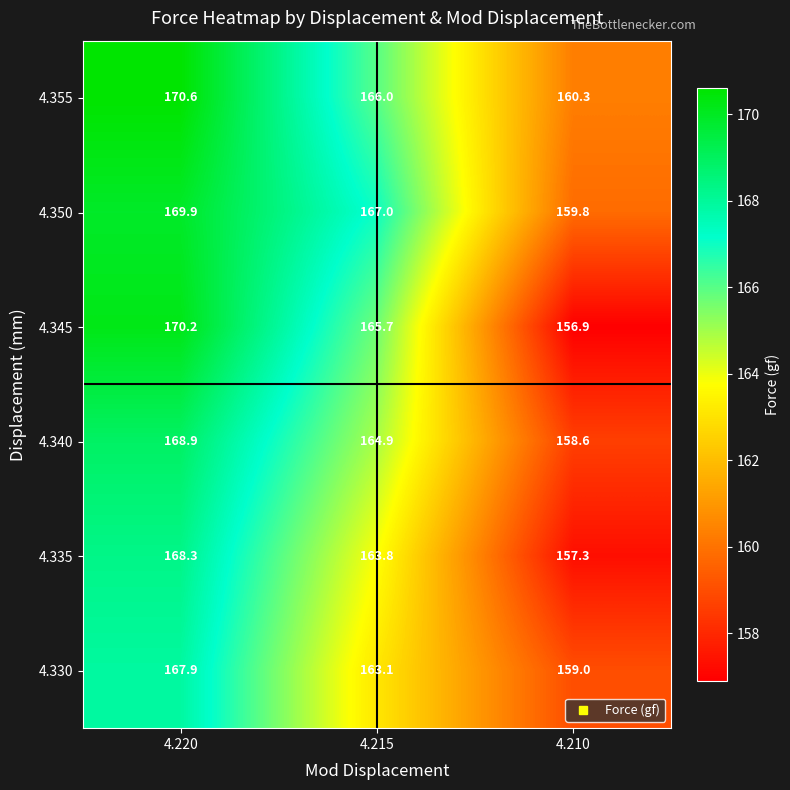

Which label corresponds to the largest value in the chart?

4.220